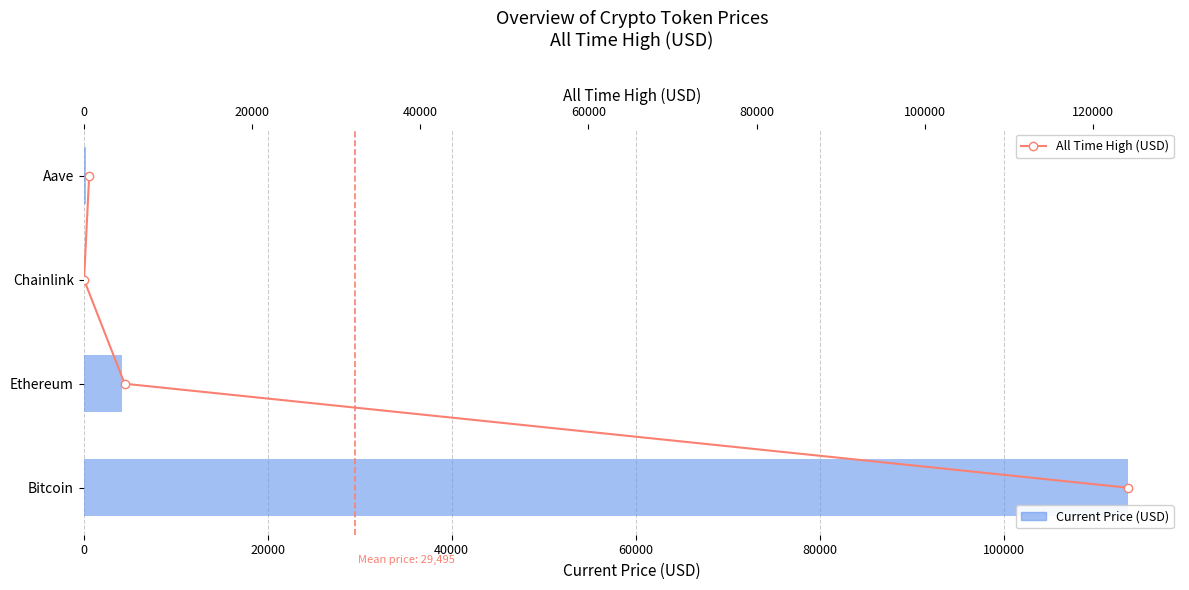

What is the value of the All Time High (USD) bar at the 2nd from the left?

1.0